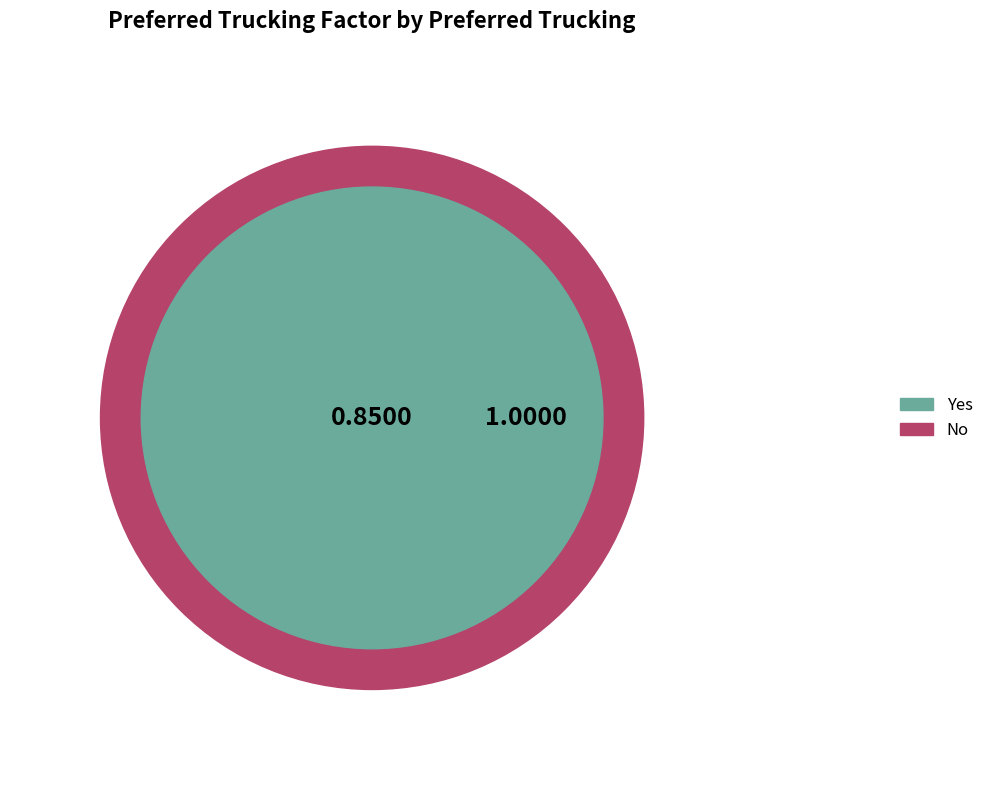

Do No and Yes together represent more than half of the pie?

Yes